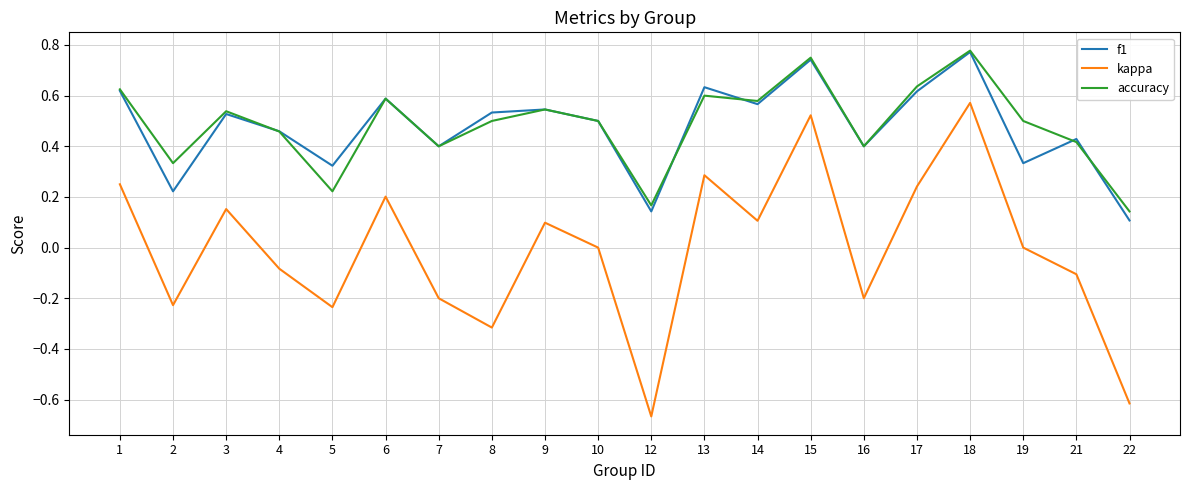

Is this an area chart (filled region under the line)?

No